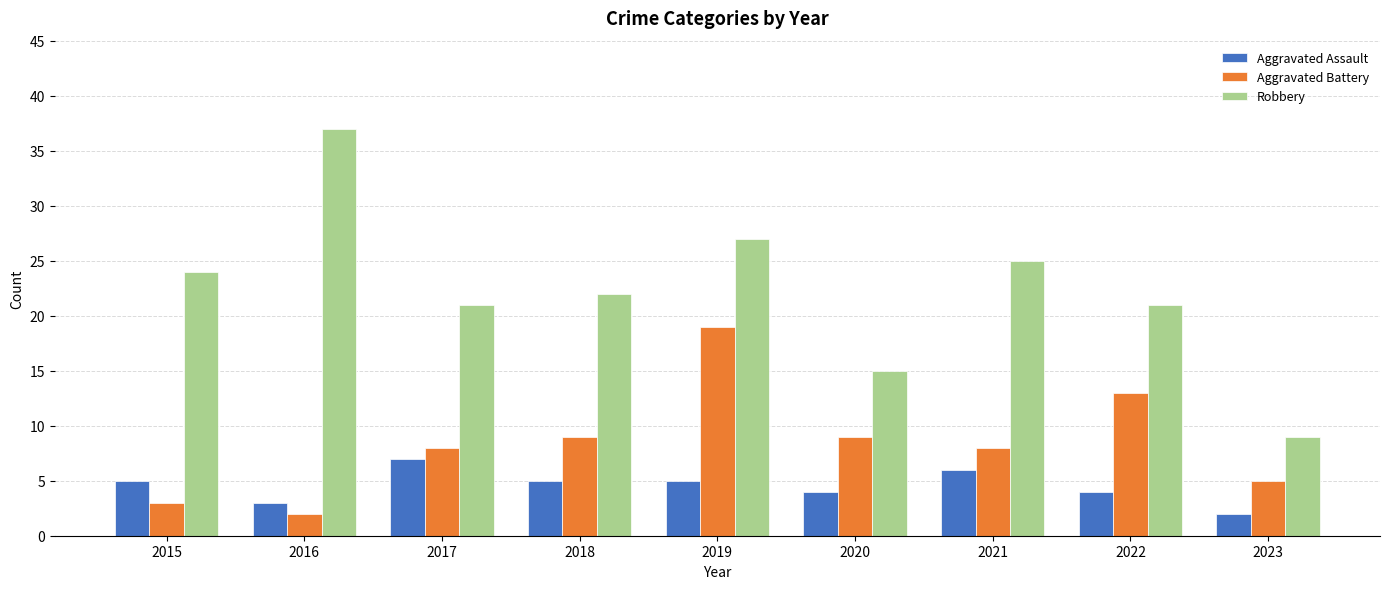

What are all the series names shown in the legend?

Aggravated Assault, Aggravated Battery, Robbery